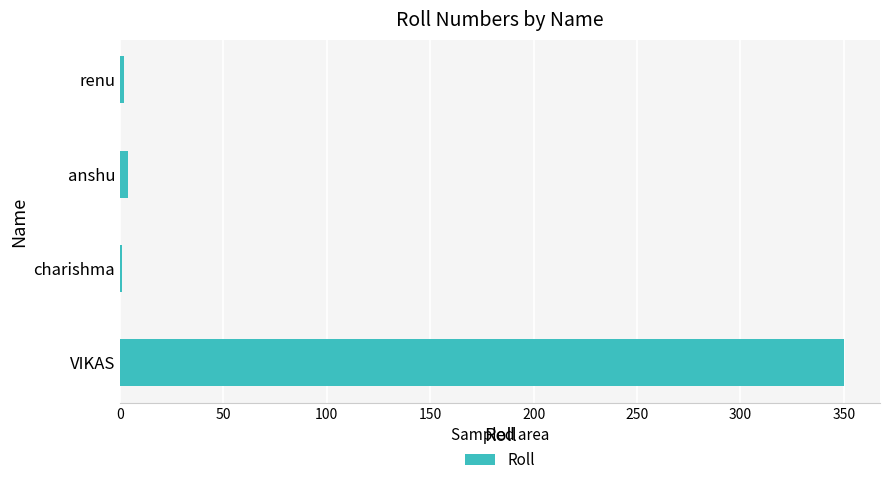

True or false: the data shows 196 at VIKAS.

False